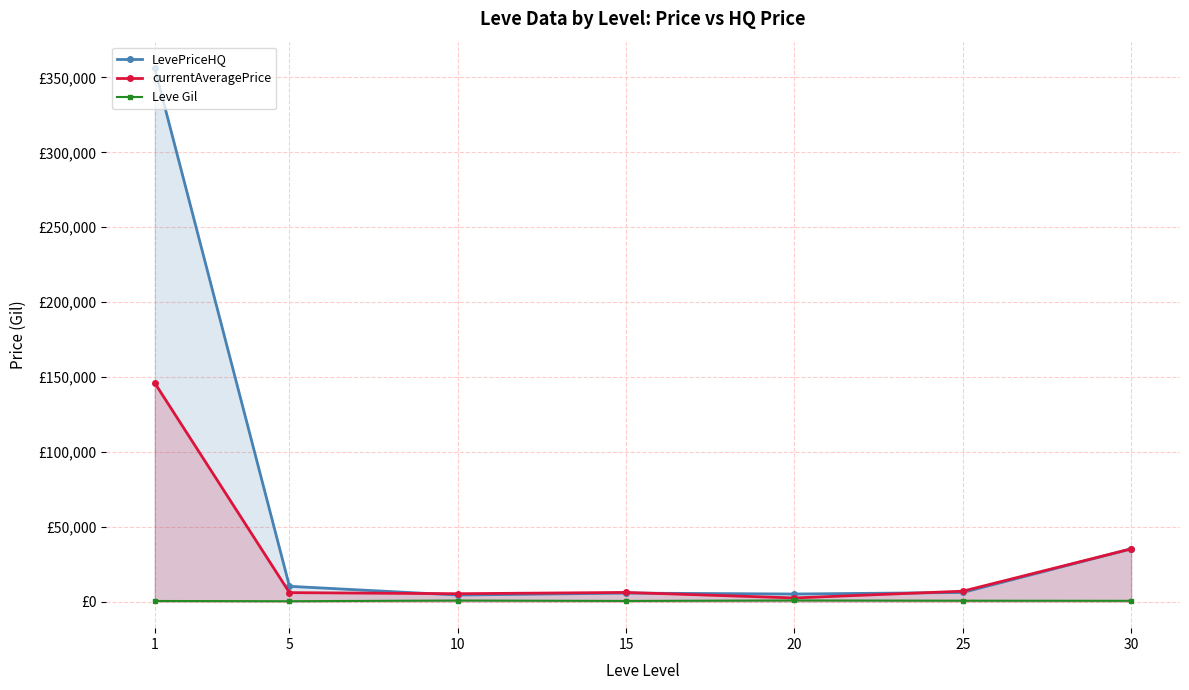

Which label corresponds to the largest value in the chart?

1